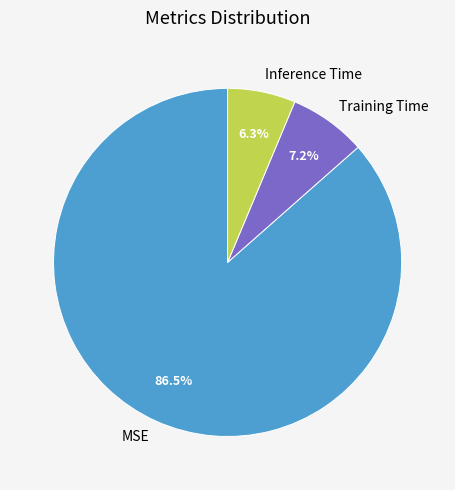

Between Inference Time and MSE, which is larger?

MSE